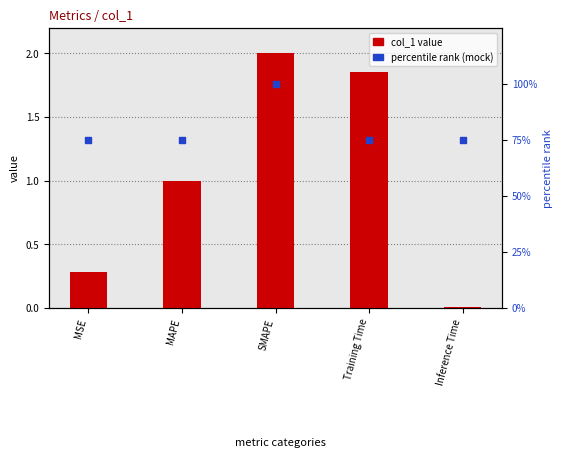

Which series has the largest total across all categories?

percentile rank (mock)